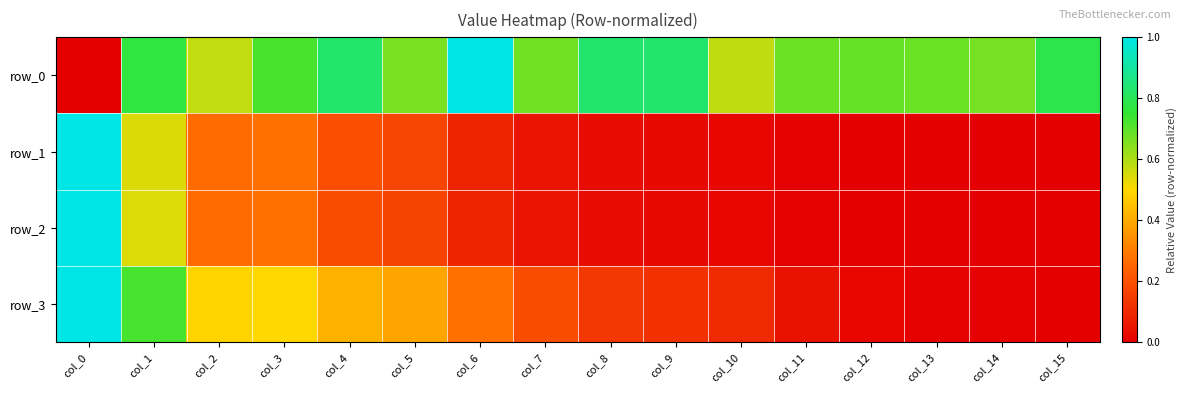

At which label is row_0 closest to 0?

col_0